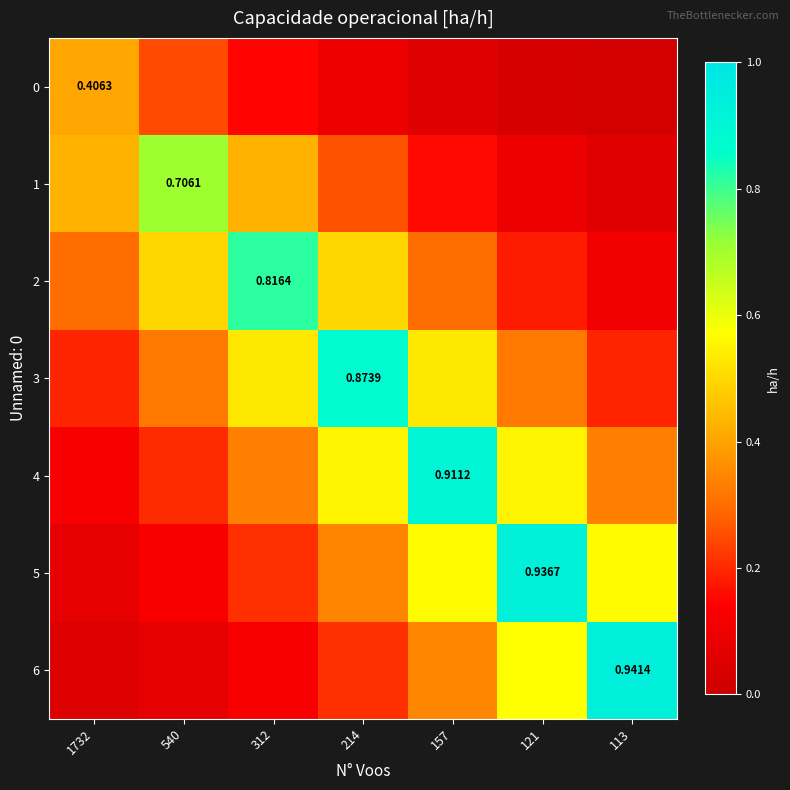

At how many categories does at least one series exceed 0?

7